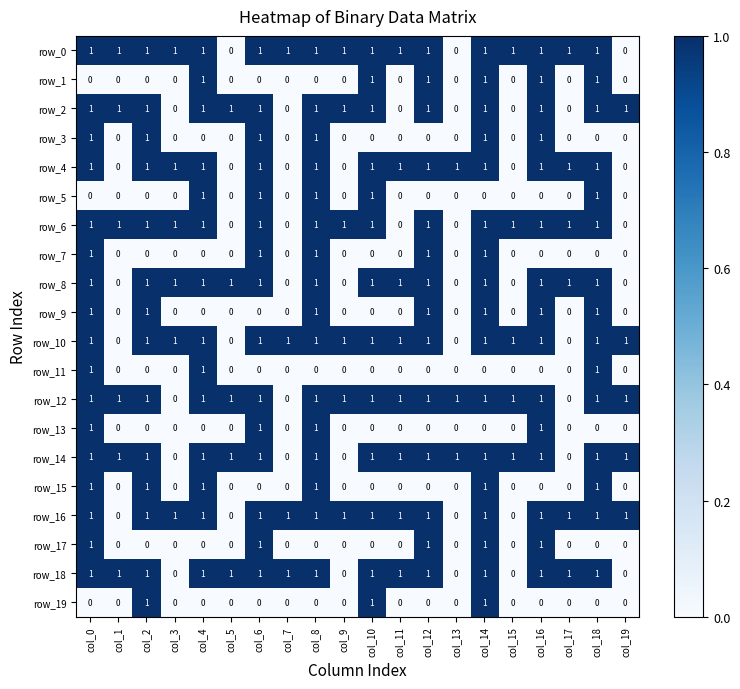

Is the value of row_19 at col_18 greater than the value of row_18 at col_18?

No